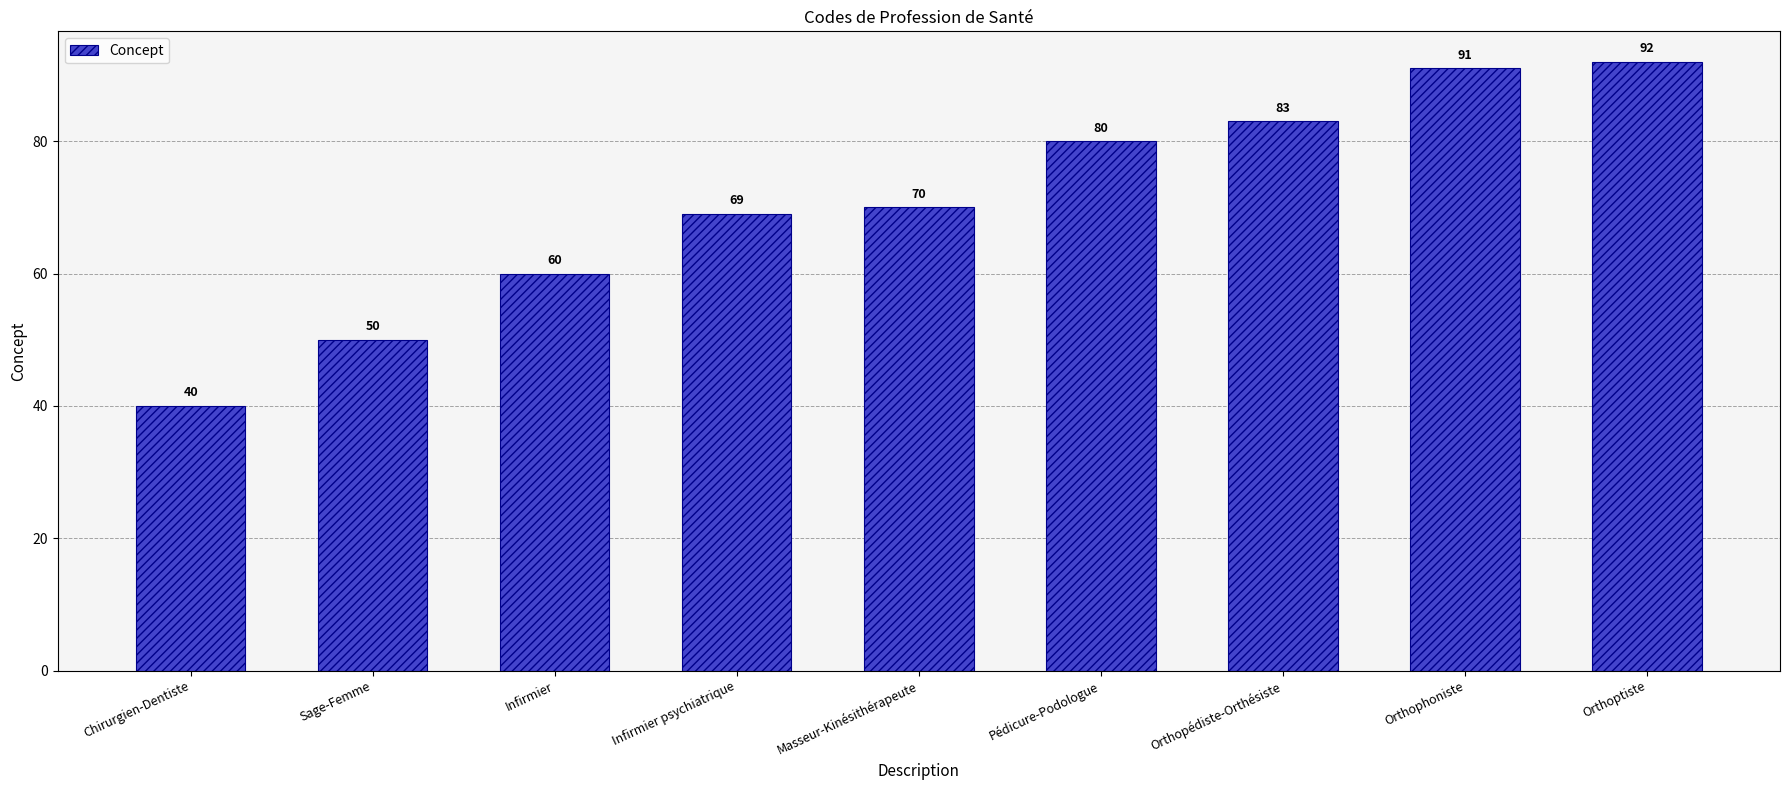

What is the label of the 3rd bar from the right?

Orthopédiste-Orthésiste